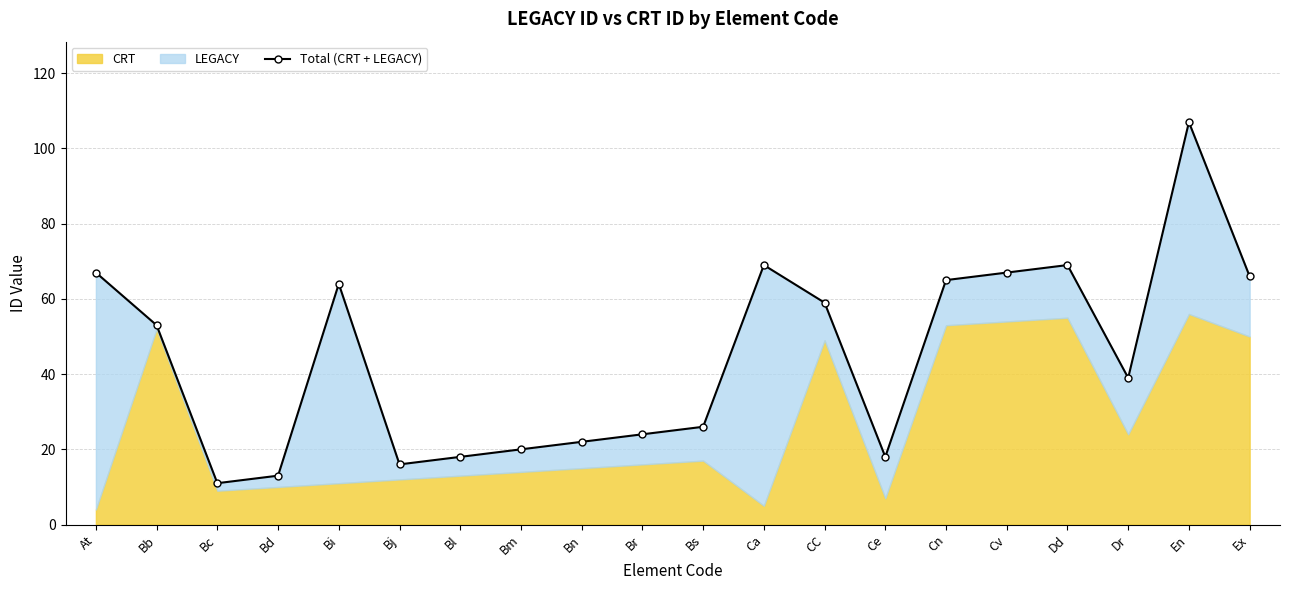

At which category does the chart reach its peak across all series?

En